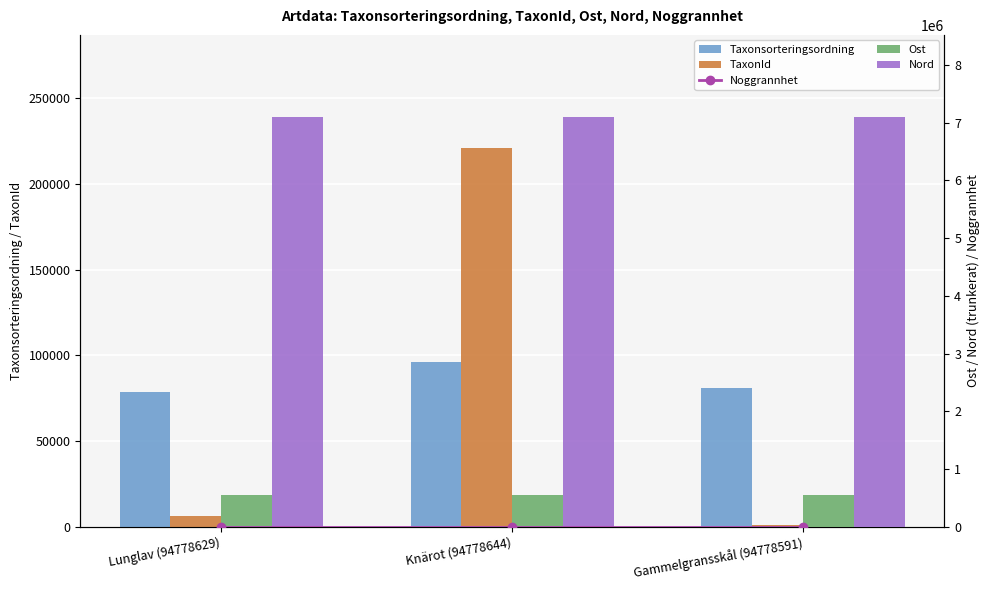

Which series changed the most between Lunglav (94778629) and Knärot (94778644)?

TaxonId